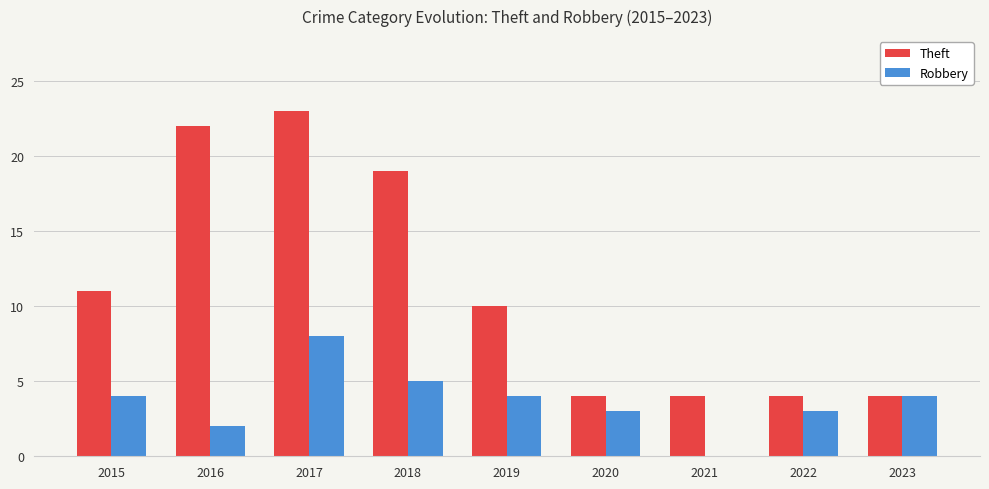

What is the maximum value for Robbery?

8